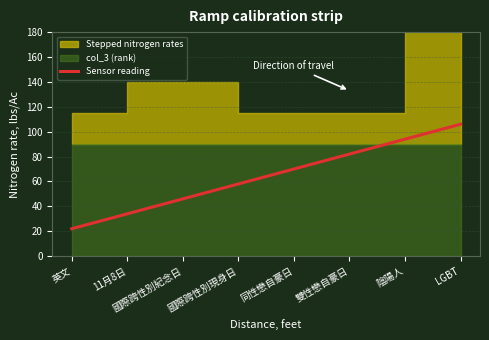

What is the label of the 4th point from the left?

國際跨性別現身日